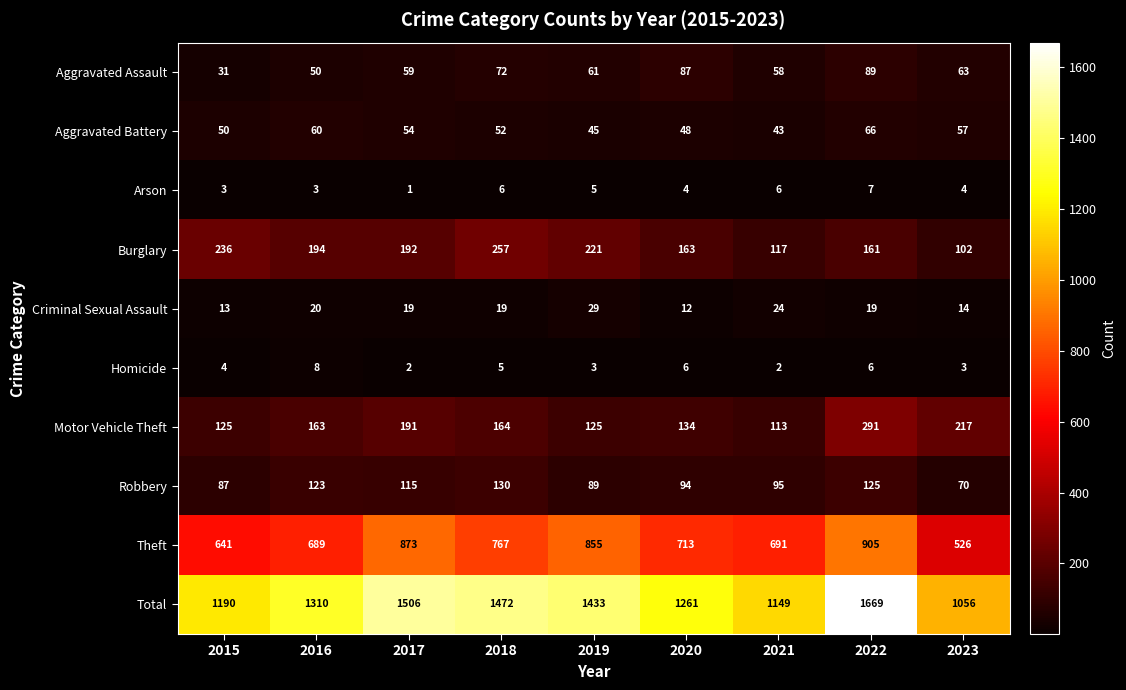

Which label corresponds to the smallest value in the chart?

2017